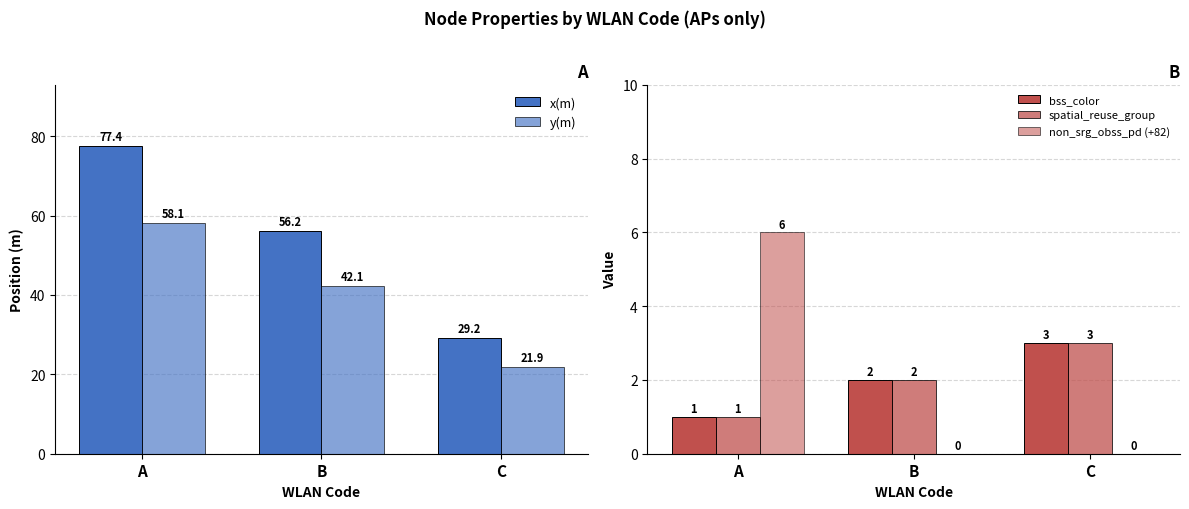

Reading right to left, extract all data points from this chart.

x(m): C=29.2	B=56.2	A=77.4
y(m): C=21.9	B=42.1	A=58.1
bss_color: C=3.0	B=2.0	A=1.0
spatial_reuse_group: C=3.0	B=2.0	A=1.0
non_srg_obss_pd (+82): C=0.0	B=0.0	A=6.0